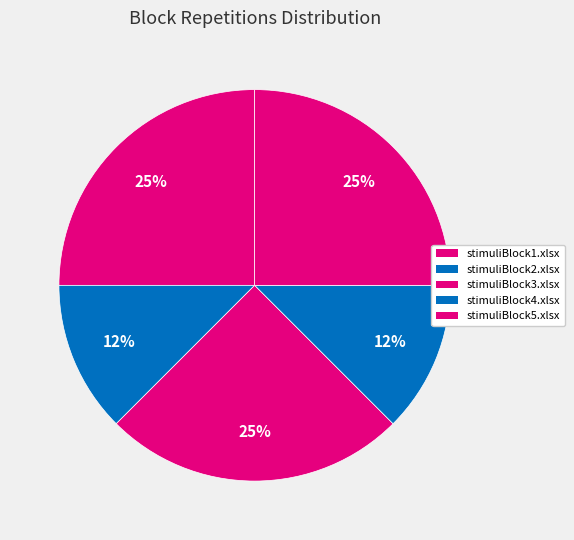

Is there a majority slice in this chart?

No